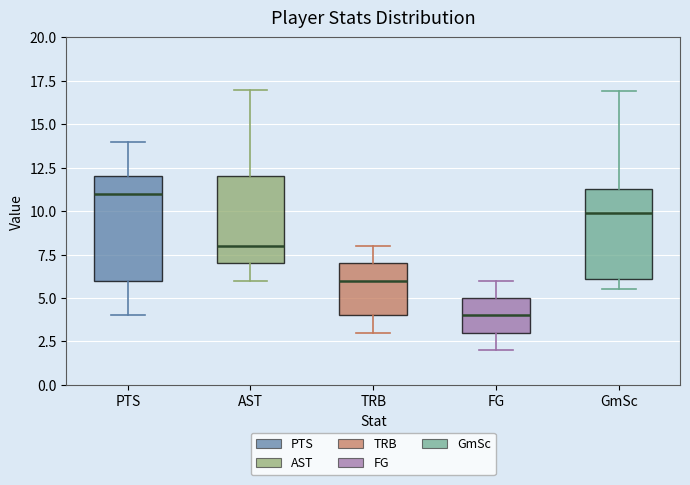

Which box's median line is the highest?

PTS